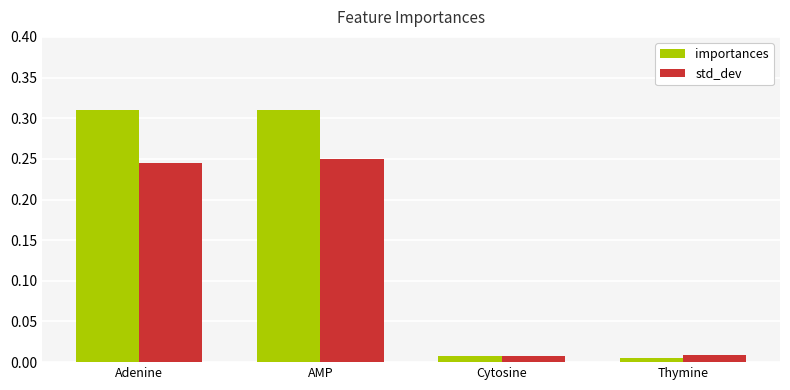

What is the label of the 4th bar from the left?

Thymine